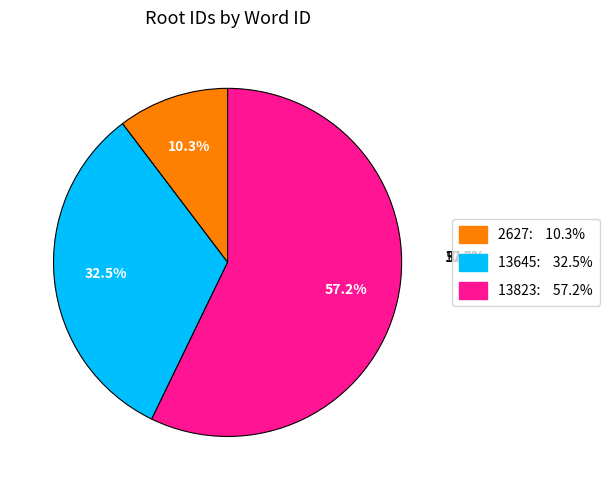

What percentage do 13823 and 13645 together represent?

89.7%